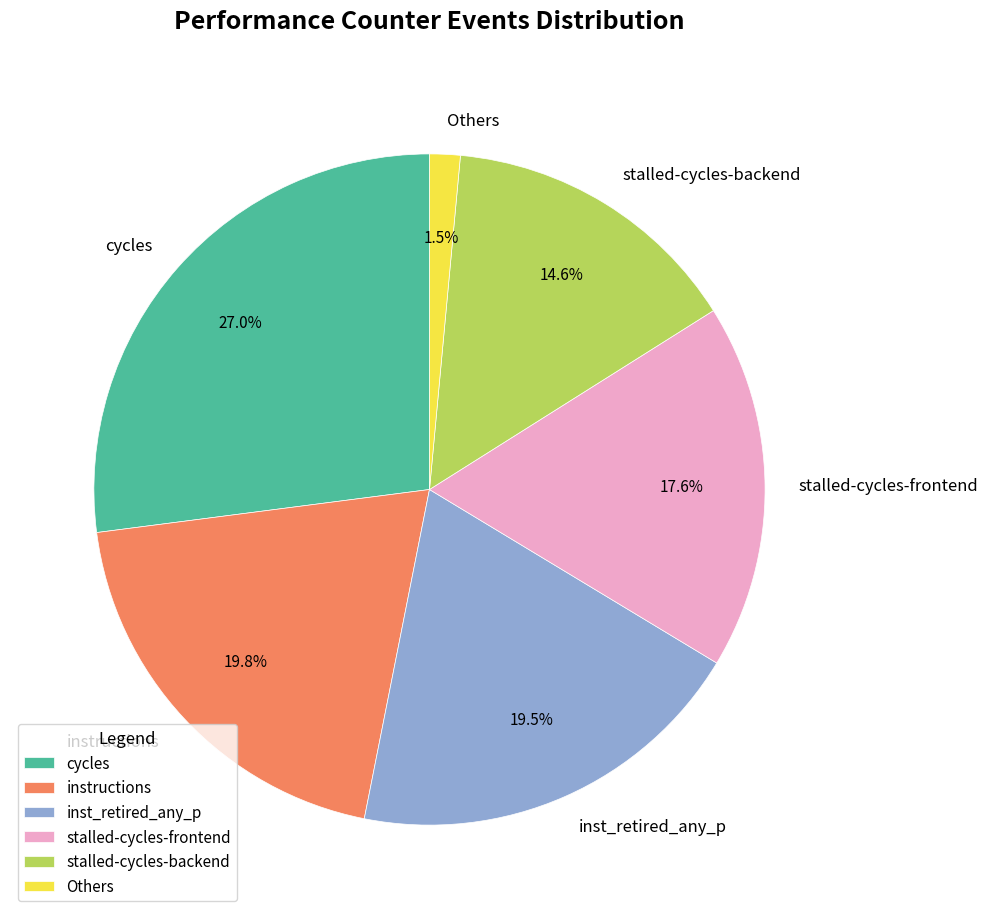

Approximately how many times larger is the value at inst_retired_any_p compared to cycles?

0.7